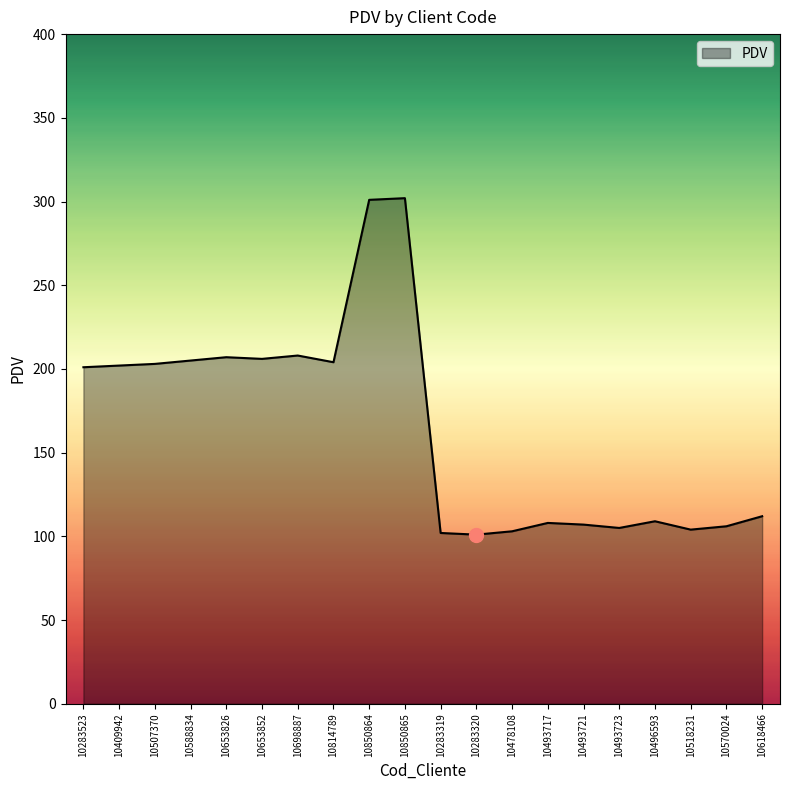

Does the chart have visible grid lines?

No